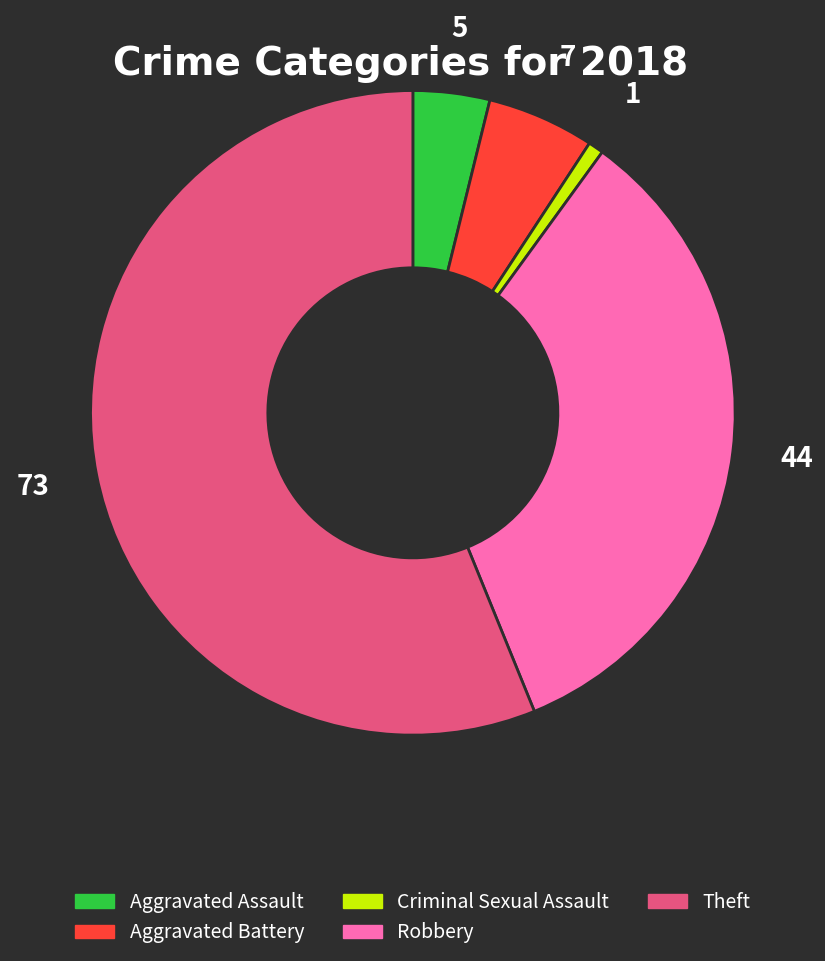

Which has a higher value, Aggravated Assault or Theft?

Theft